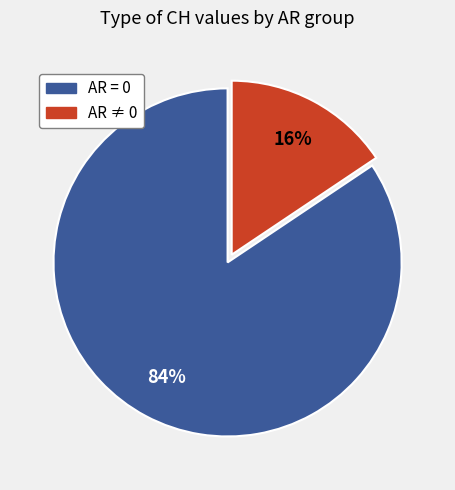

To the nearest percent, what is the average slice percentage?

50%